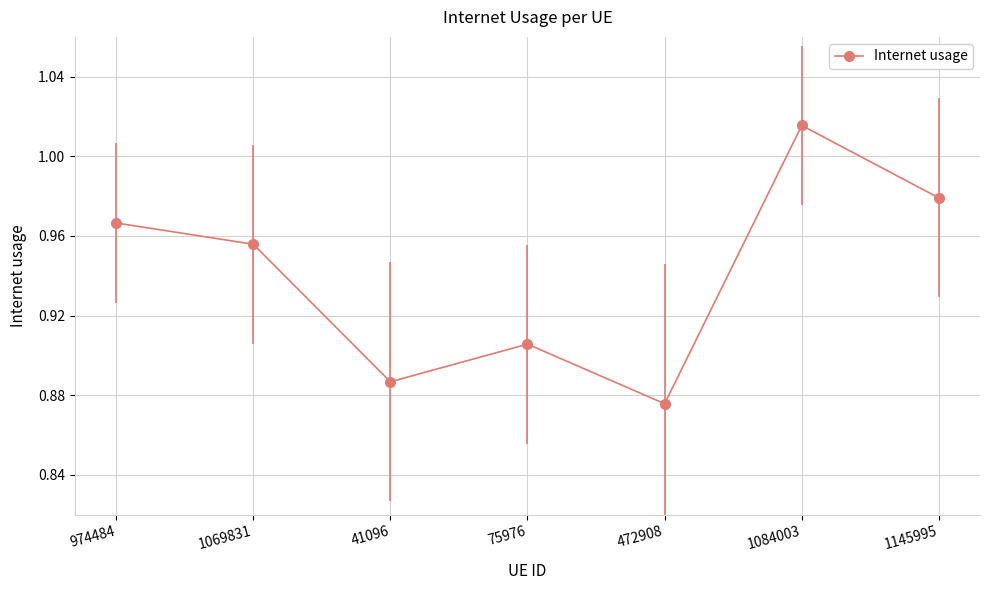

What is the label of the 3rd point from the right?

472908